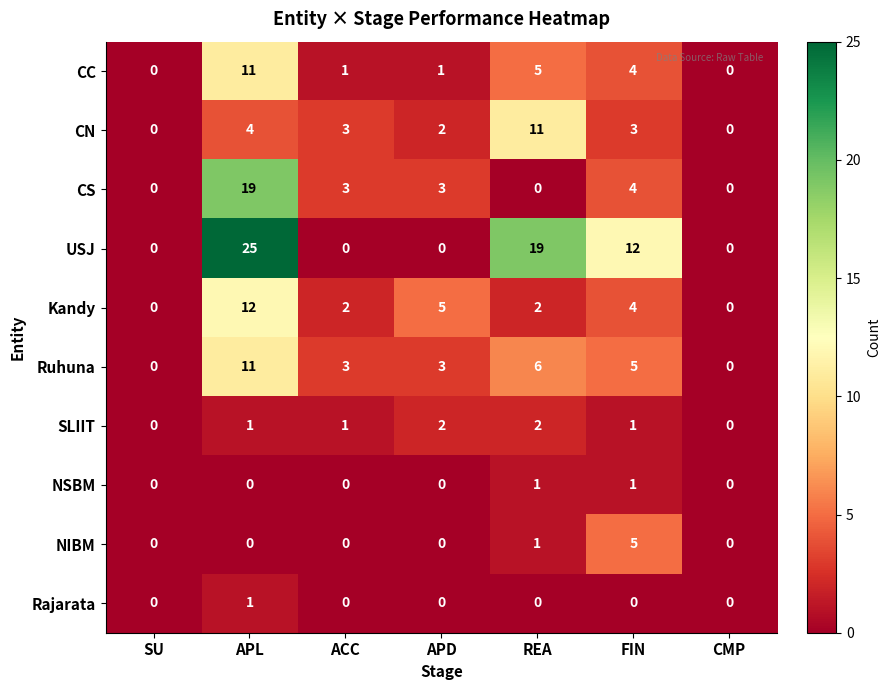

What is the greatest value displayed?

25